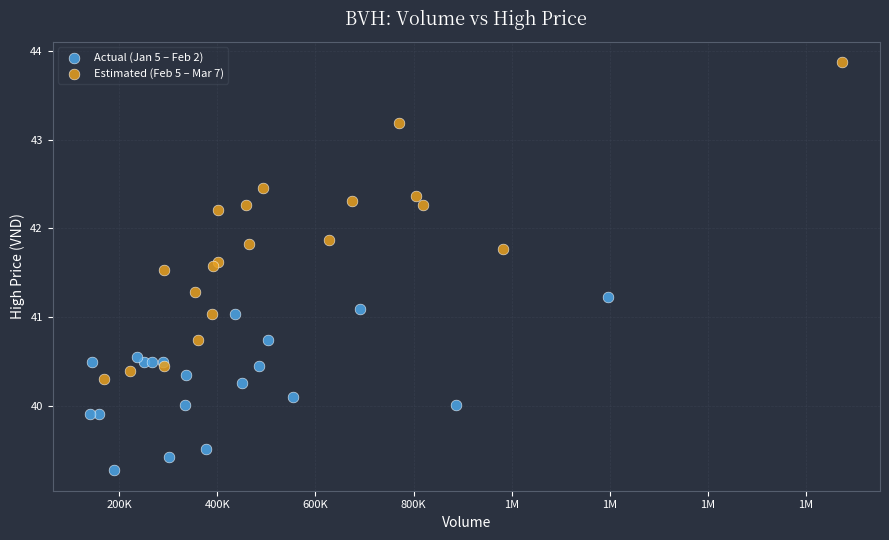

Which series reaches the maximum Y coordinate?

Estimated (Feb 5 – Mar 7)